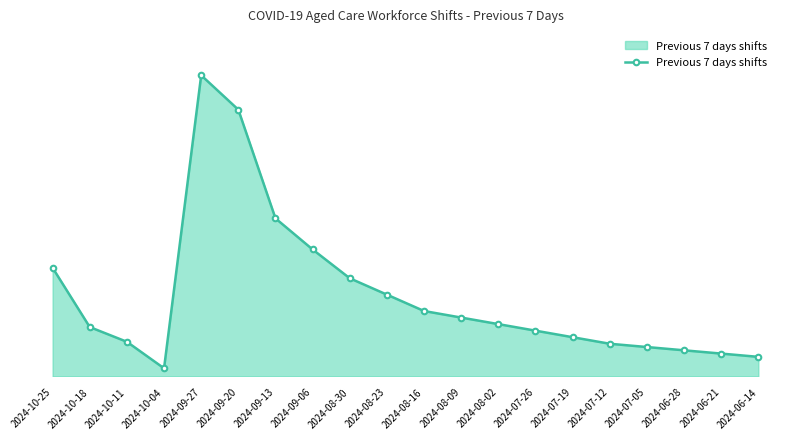

Is this an area chart (filled region under the line)?

Yes